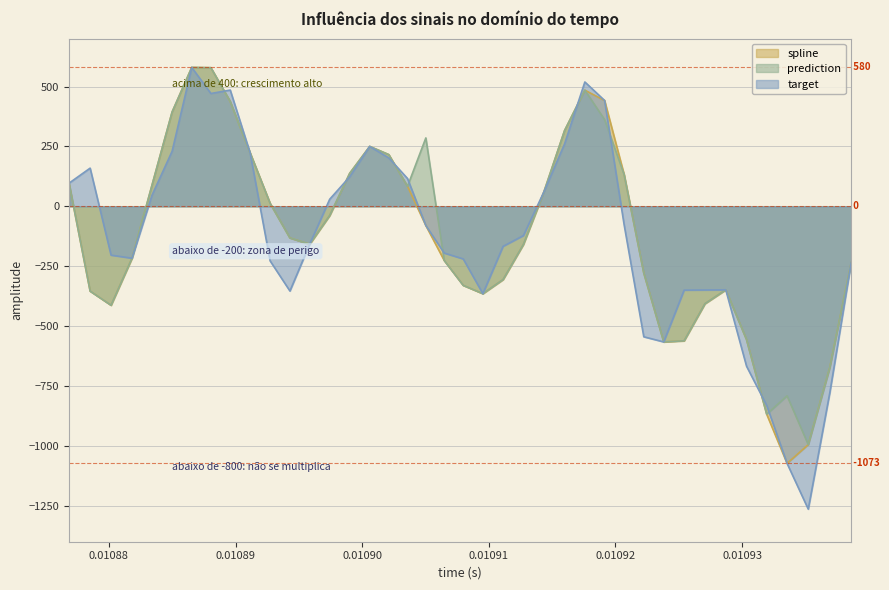

What is the maximum value for target?

579.7